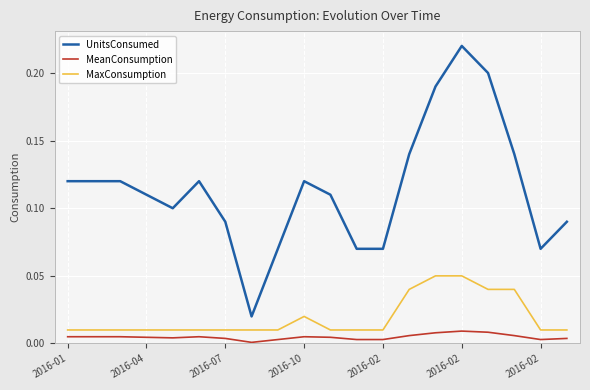

Which series has the widest spread of values?

UnitsConsumed